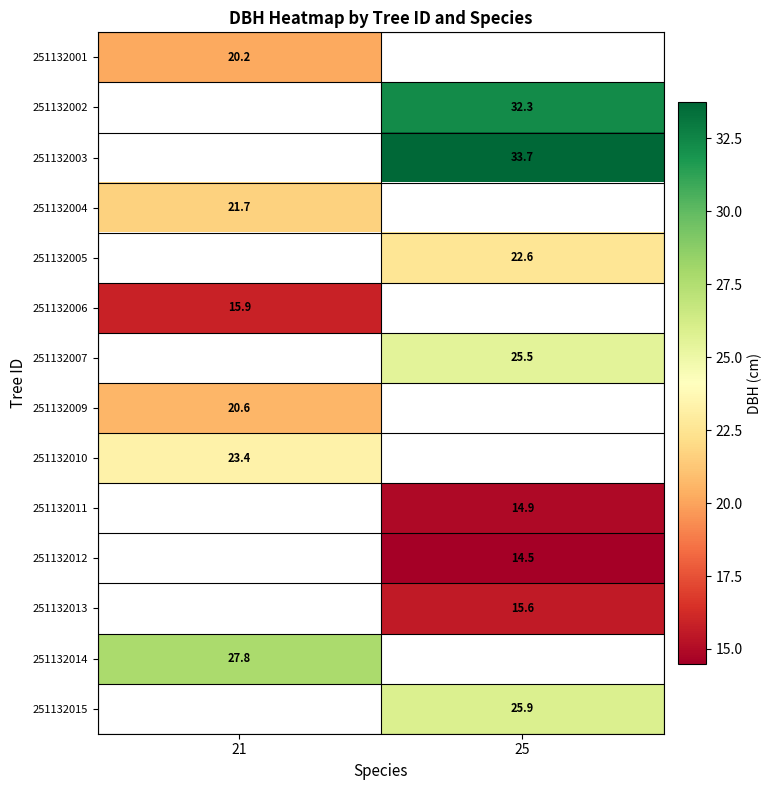

How many values in 251132012 are above zero?

1